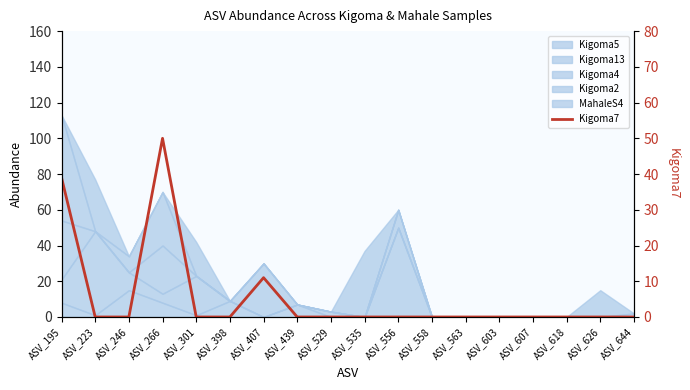

List the labels in order of value, largest first.

ASV_266, ASV_195, ASV_407, ASV_223, ASV_246, ASV_301, ASV_398, ASV_439, ASV_529, ASV_535, ASV_556, ASV_558, ASV_563, ASV_603, ASV_607, ASV_618, ASV_626, ASV_644